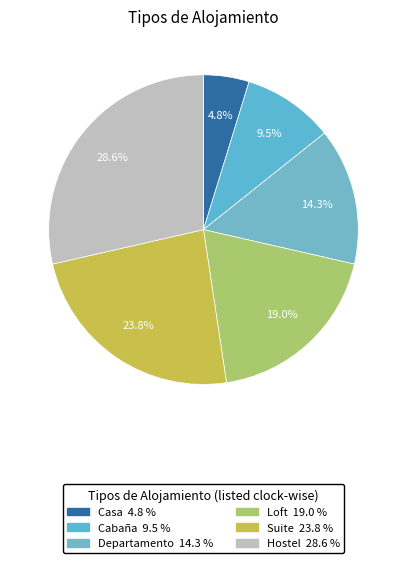

What percentage is the Cabaña slice, to the nearest percent?

10%